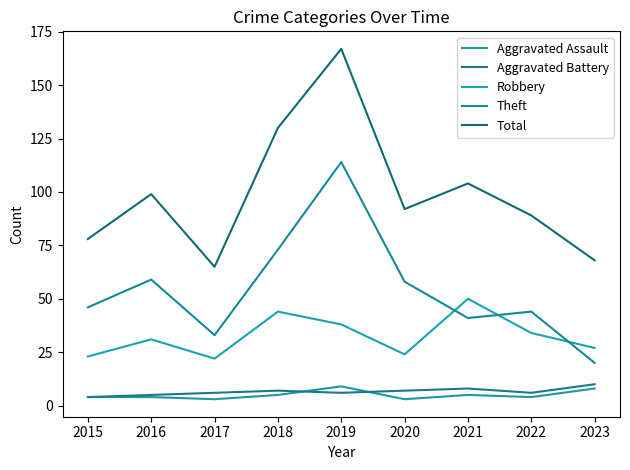

What is the spread (max minus min) of values at 2023?

60